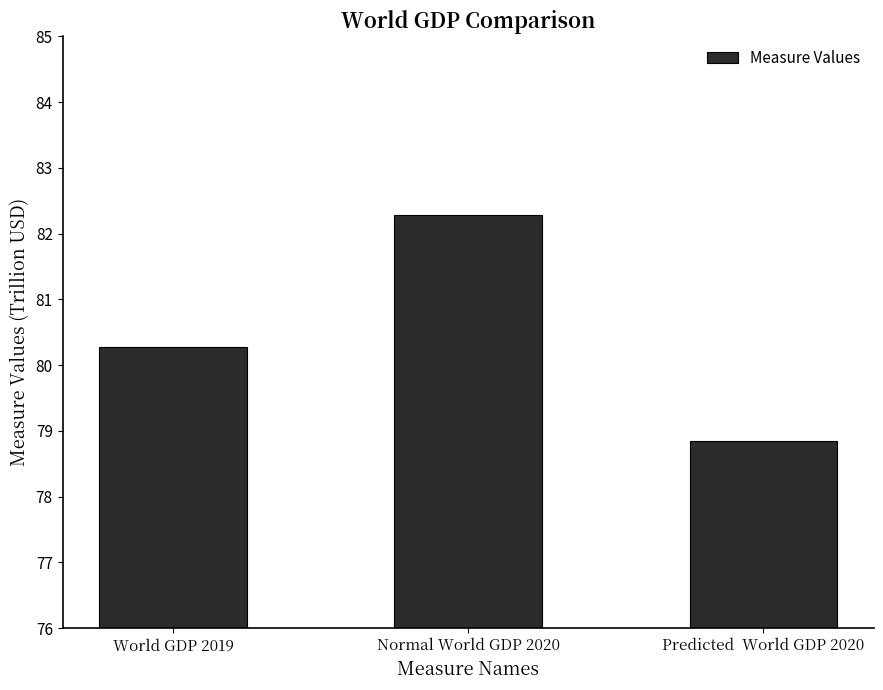

What is the change in value from World GDP 2019 to Predicted  World GDP 2020?

-1.4